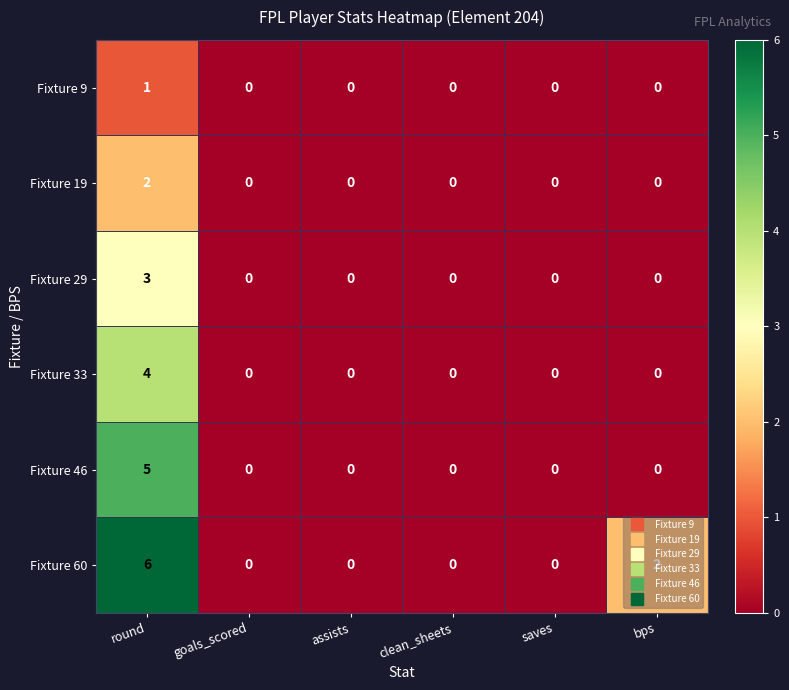

What is the total value across all series at round?

21